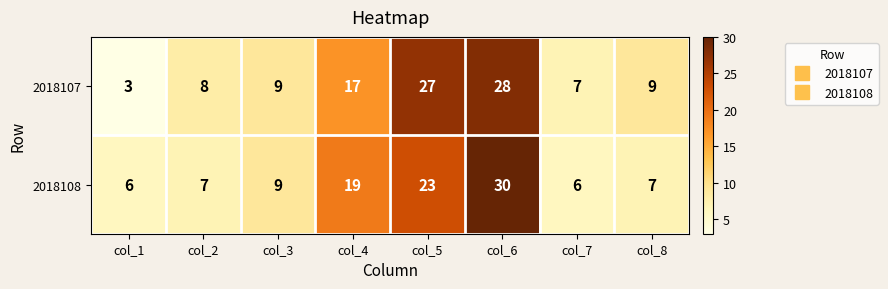

How many categories are shown in the chart?

8